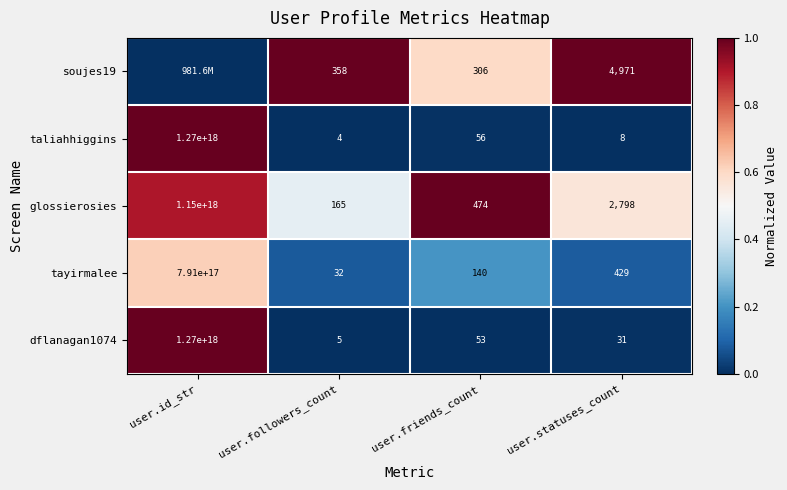

The value of tayirmalee at user.friends_count is 140. True or false?

True